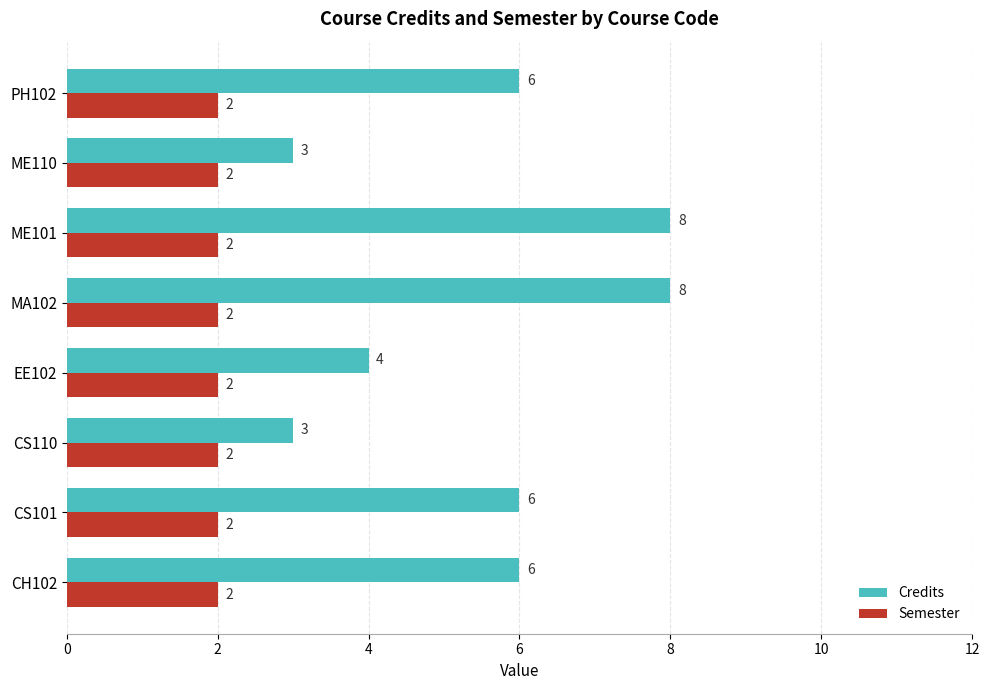

What is the total value across all series at PH102?

8